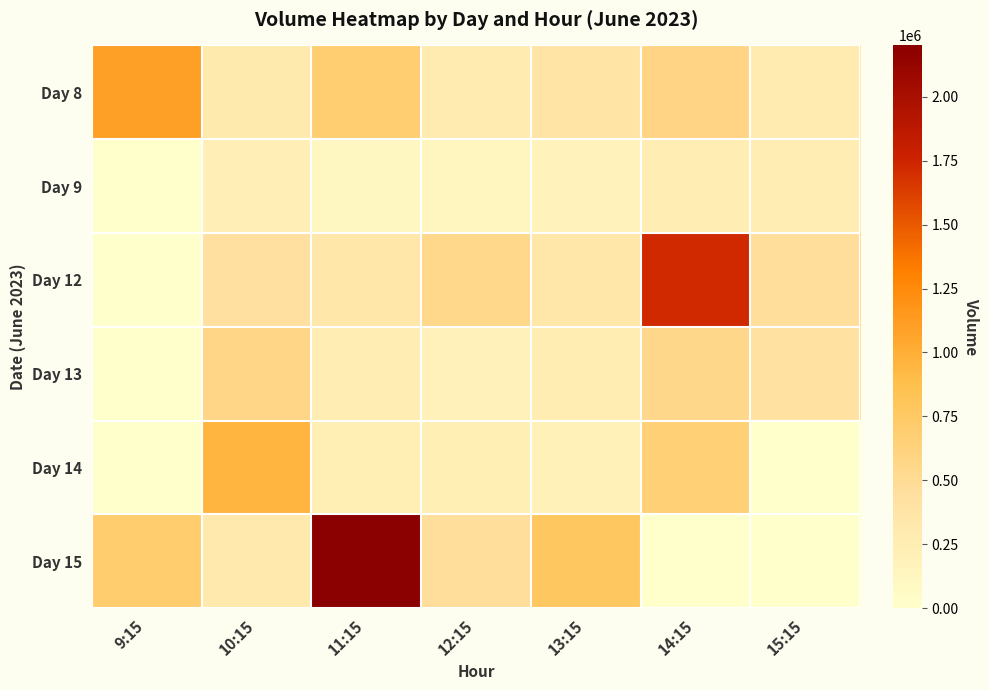

Rank the series by their maximum value, from highest to lowest.

Day 15, Day 12, Day 8, Day 14, Day 13, Day 9